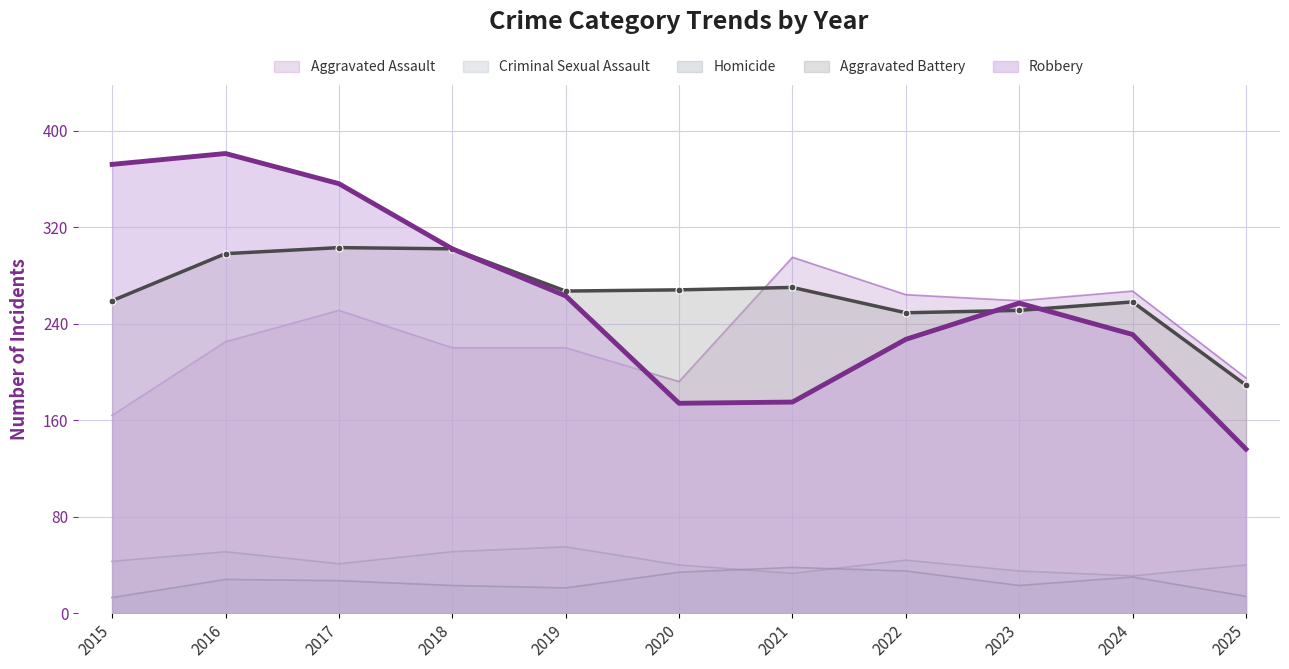

What is the difference between the maximum and minimum values in the Aggravated Battery series?

114